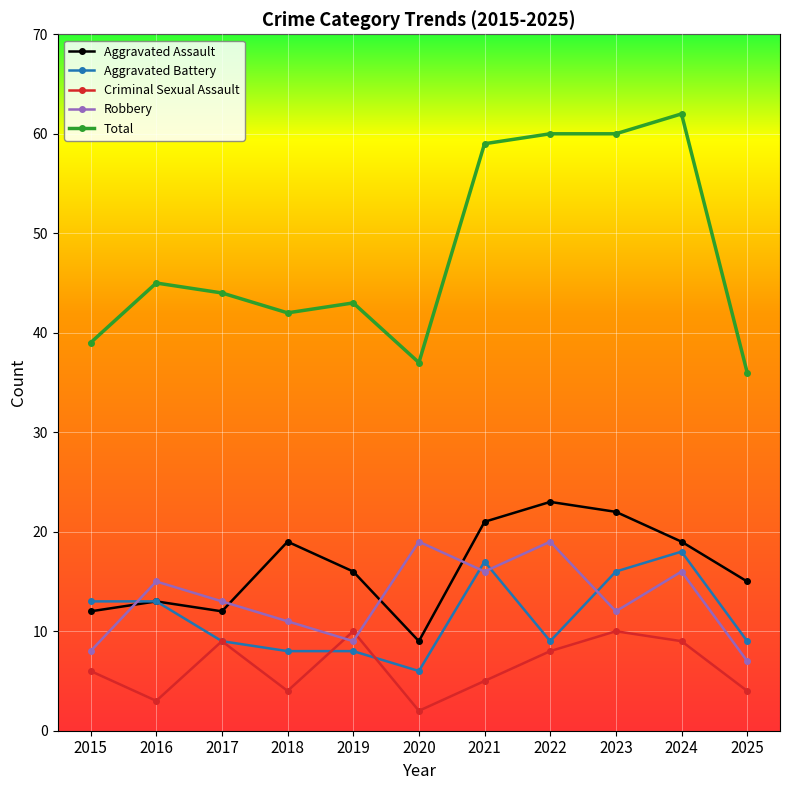

How many data points does each series have?

11